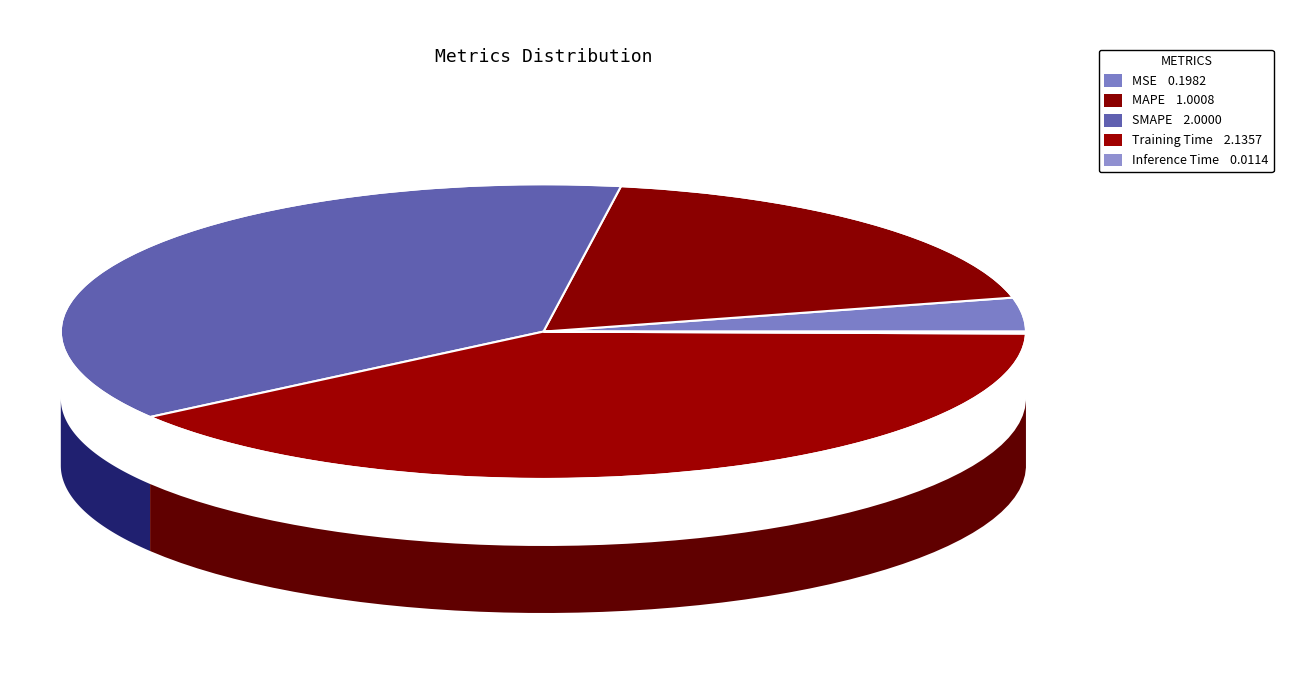

The MAPE slice represents 19% of the pie. True or false?

True